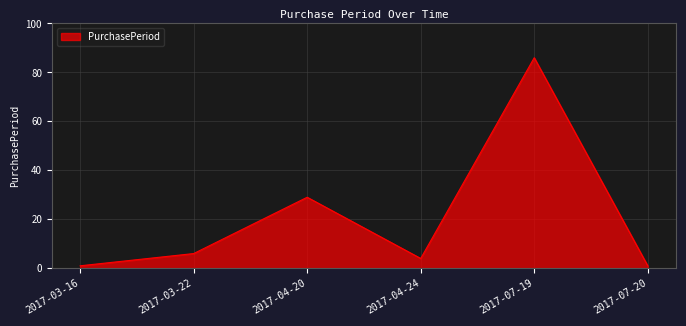

Where is the first local maximum?

2017-04-20